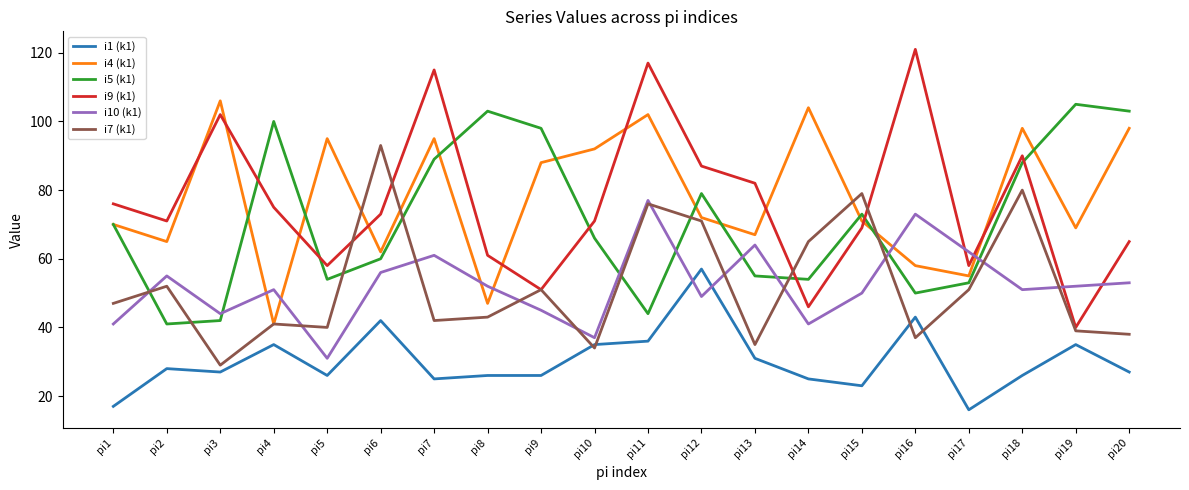

Read the i9 (k1) value at pi16, to the nearest 10.

120